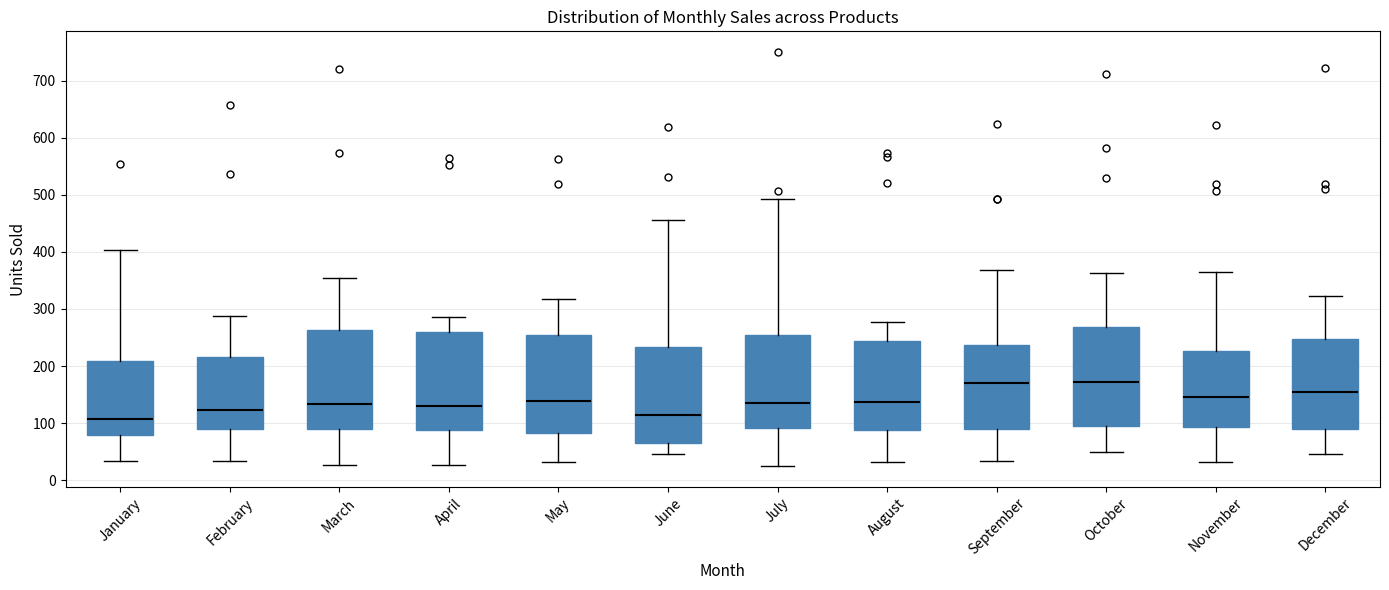

Reading left to right, read every box against the y-axis: the position of its median line, the range the box covers, and the ends of its whiskers. The values are not printed on the chart, so give them approximately, as read against the axis.

January: median 110, box 80 to 210, whiskers 30 to 400
February: median 120, box 90 to 220, whiskers 30 to 290
March: median 130, box 90 to 260, whiskers 30 to 360
April: median 130, box 90 to 260, whiskers 30 to 290
May: median 140, box 80 to 250, whiskers 30 to 320
June: median 110, box 70 to 230, whiskers 50 to 460
July: median 140, box 90 to 250, whiskers 30 to 490
August: median 140, box 90 to 240, whiskers 30 to 280
September: median 170, box 90 to 240, whiskers 30 to 370
October: median 170, box 100 to 270, whiskers 50 to 360
November: median 150, box 90 to 230, whiskers 30 to 370
December: median 160, box 90 to 250, whiskers 50 to 320